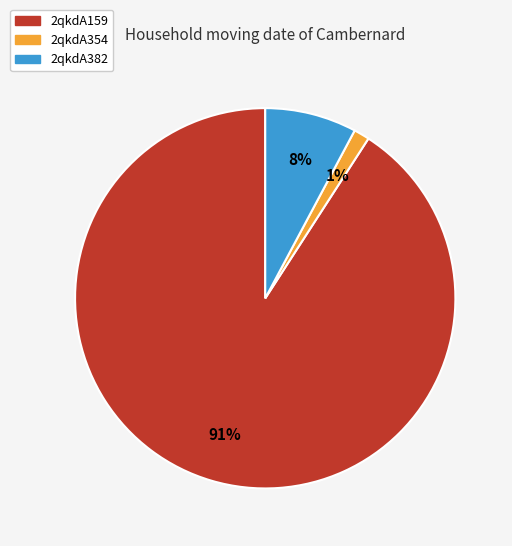

Is it true that 2qkdA354 is 1% of the pie?

True